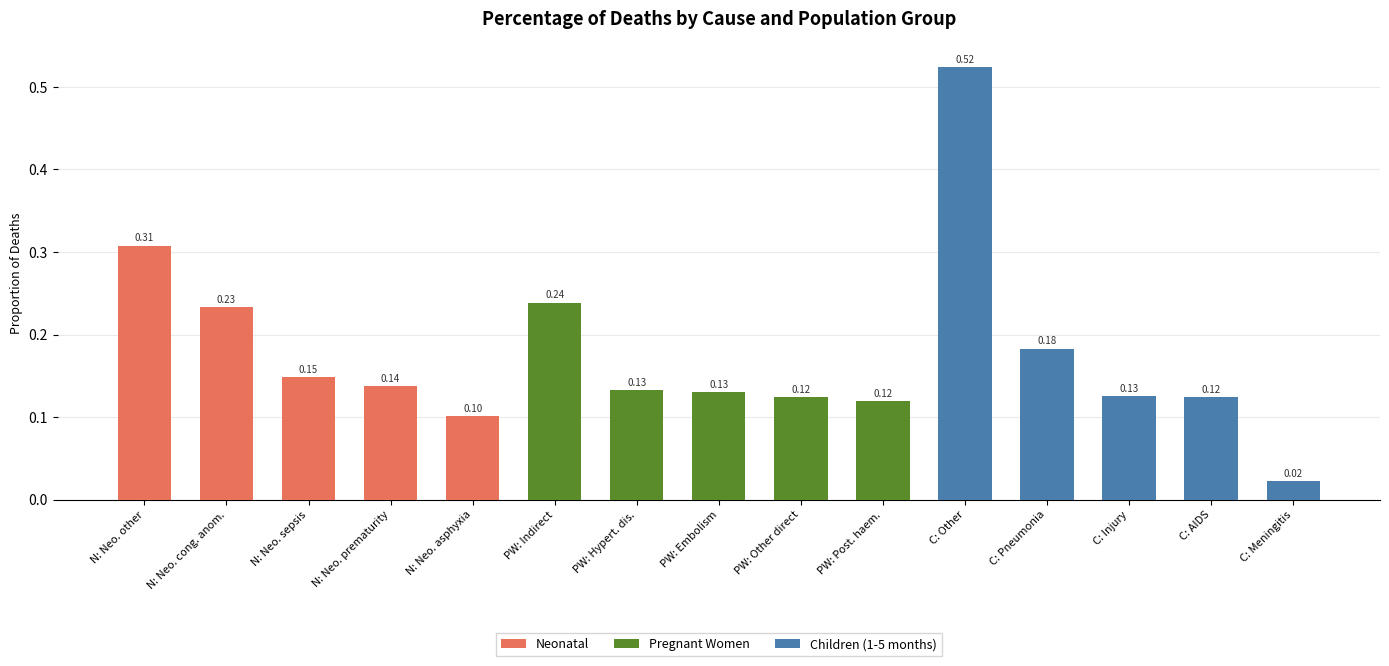

What is the label of the 9th bar from the left?

PW: Other direct